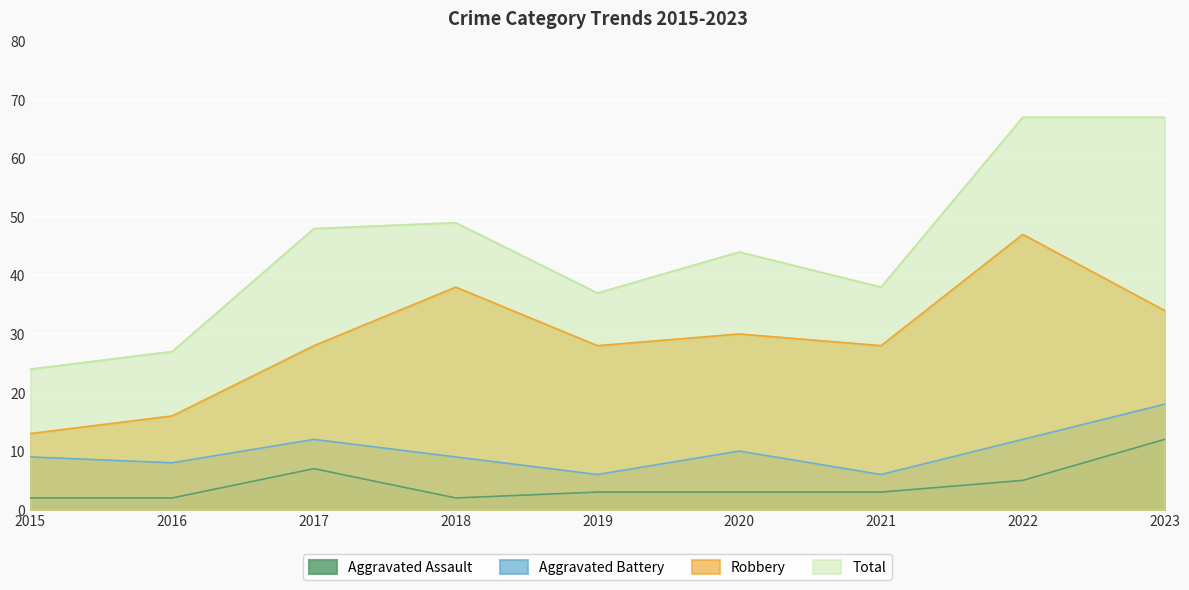

The value of Aggravated Assault at 2018 is 2. True or false?

True